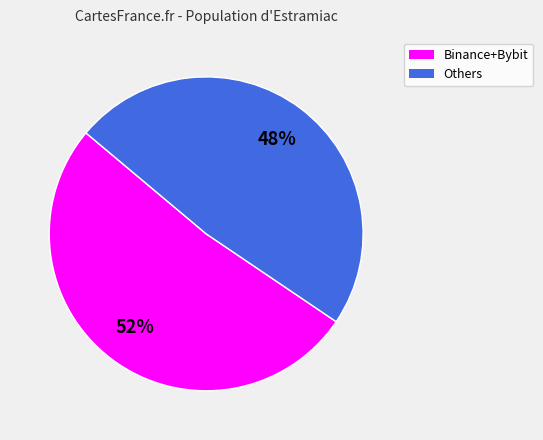

Does any single category account for the majority?

Yes